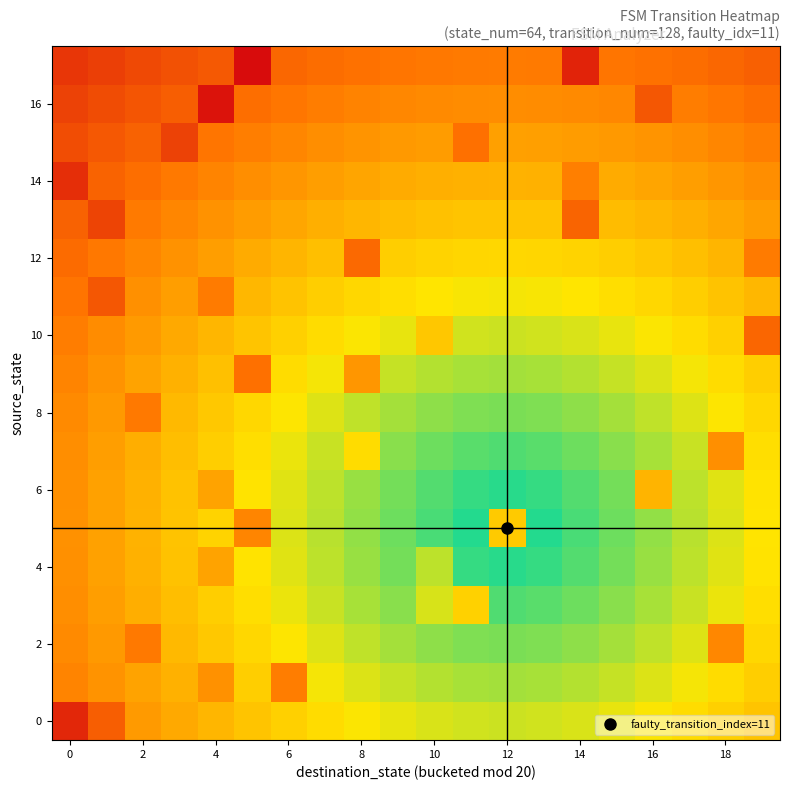

How many series are shown in this chart?

18